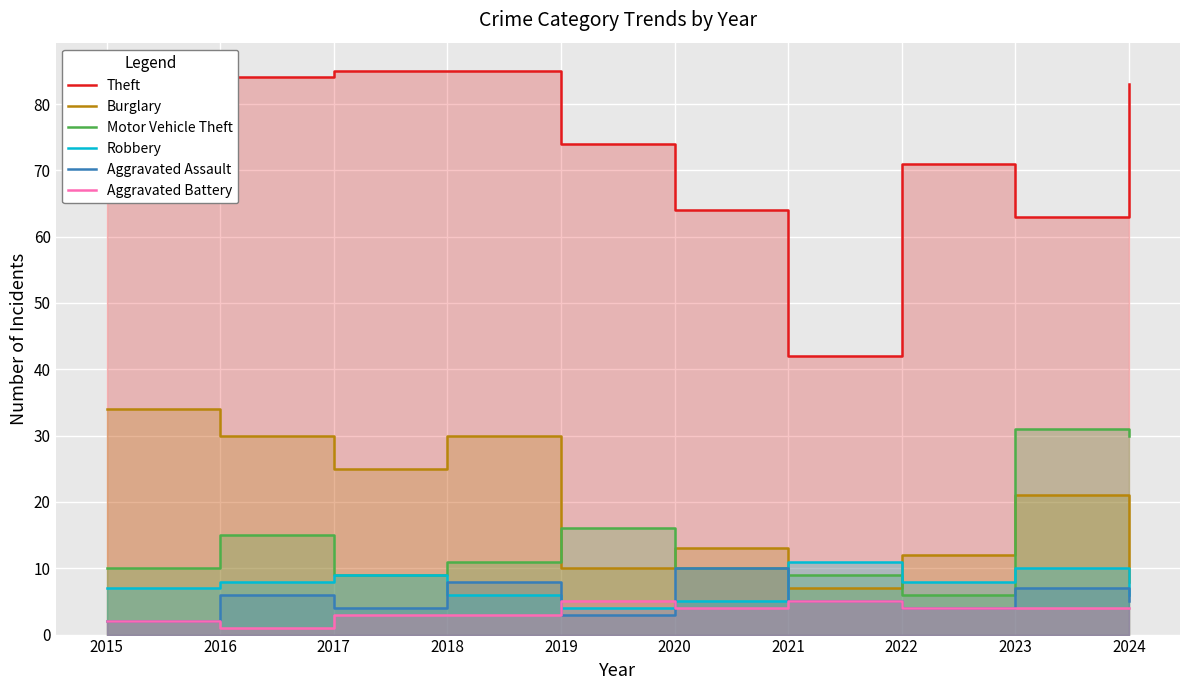

Where does the Theft series first go above 75?

2016